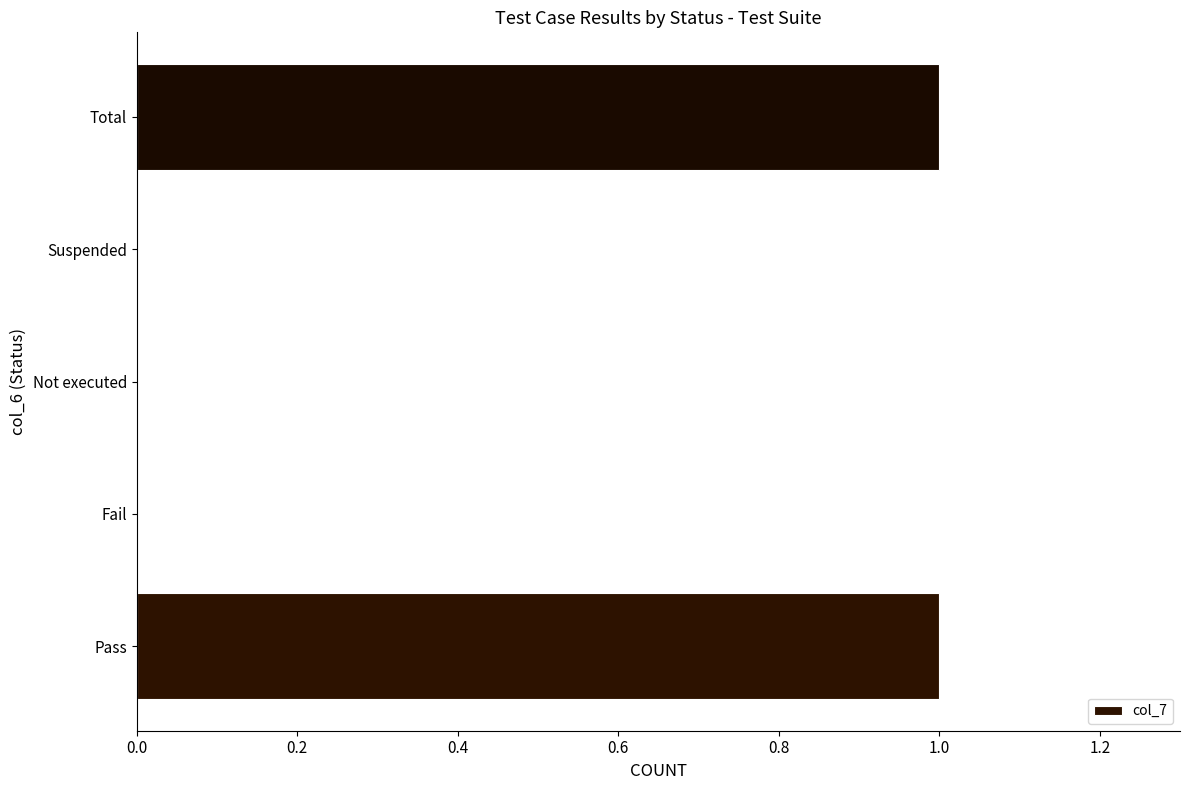

How many distinct data groups are displayed?

1